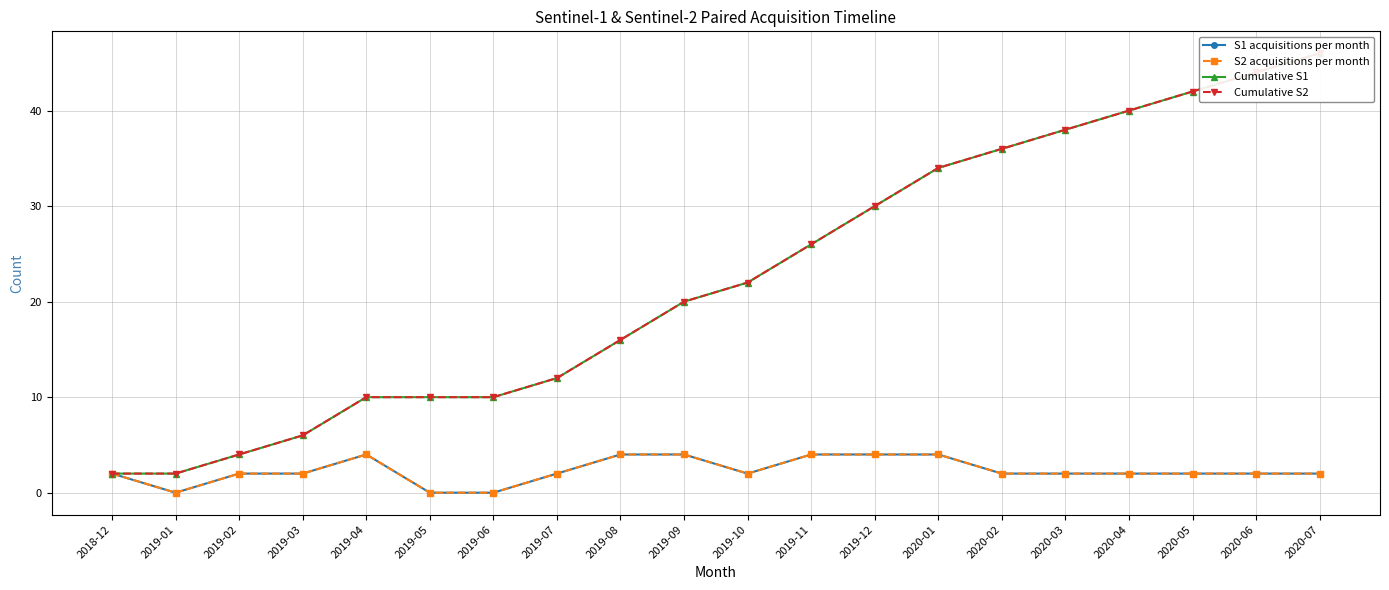

At which label is Cumulative S2 closest to 24?

2019-10